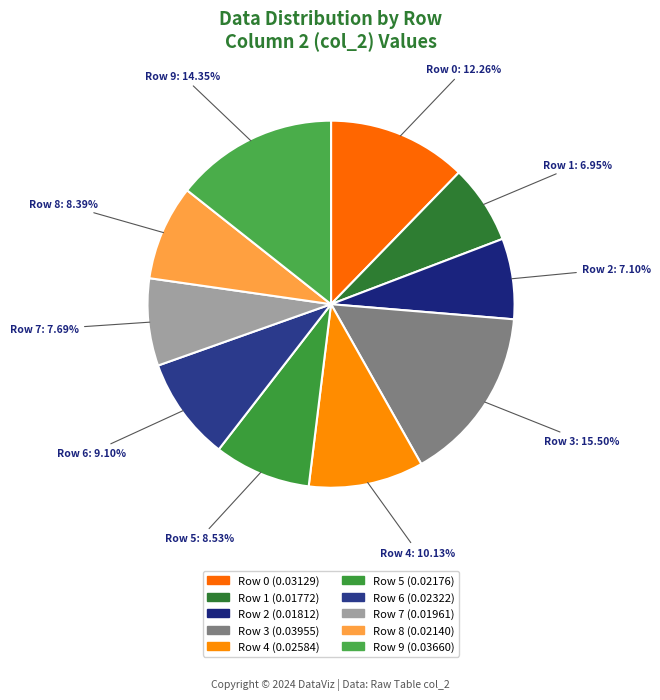

How many segments does this pie chart have?

10